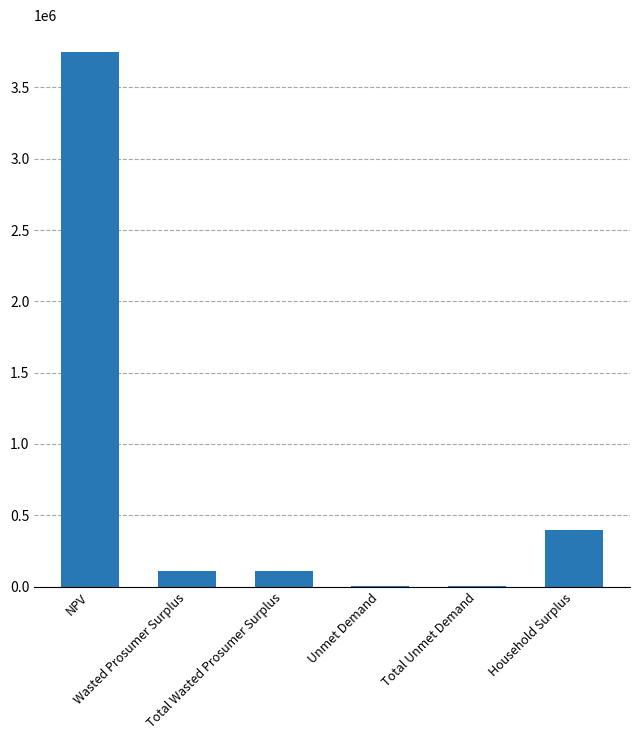

Reading left to right, transcribe all the data shown in this chart.

3748842.2	109524.2	109524.2	2899.1	2899.1	393591.9